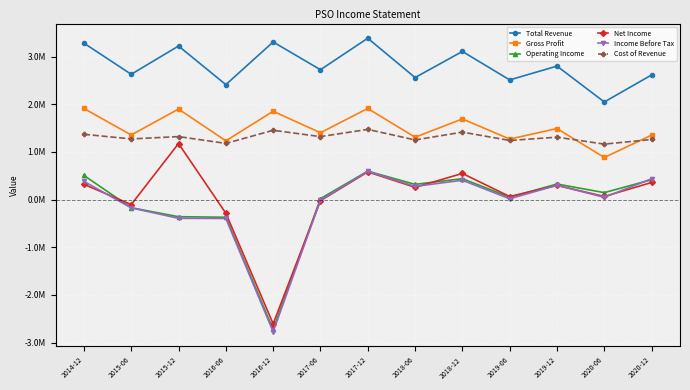

How many values in the Operating Income series are below 146900?

6